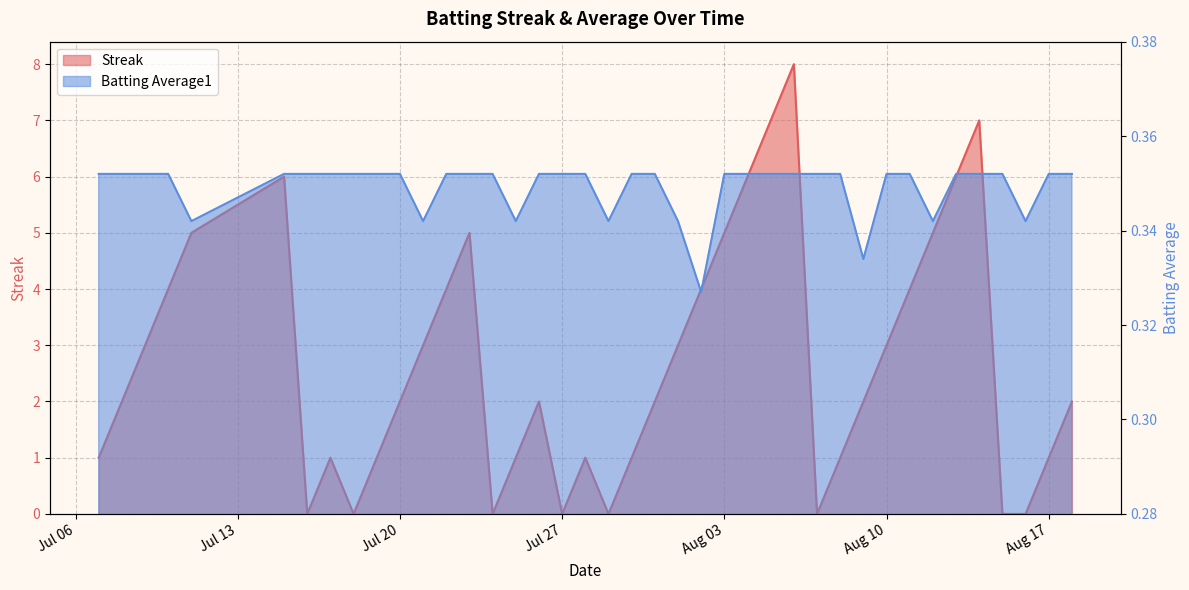

Which series has the largest total across all categories?

Streak